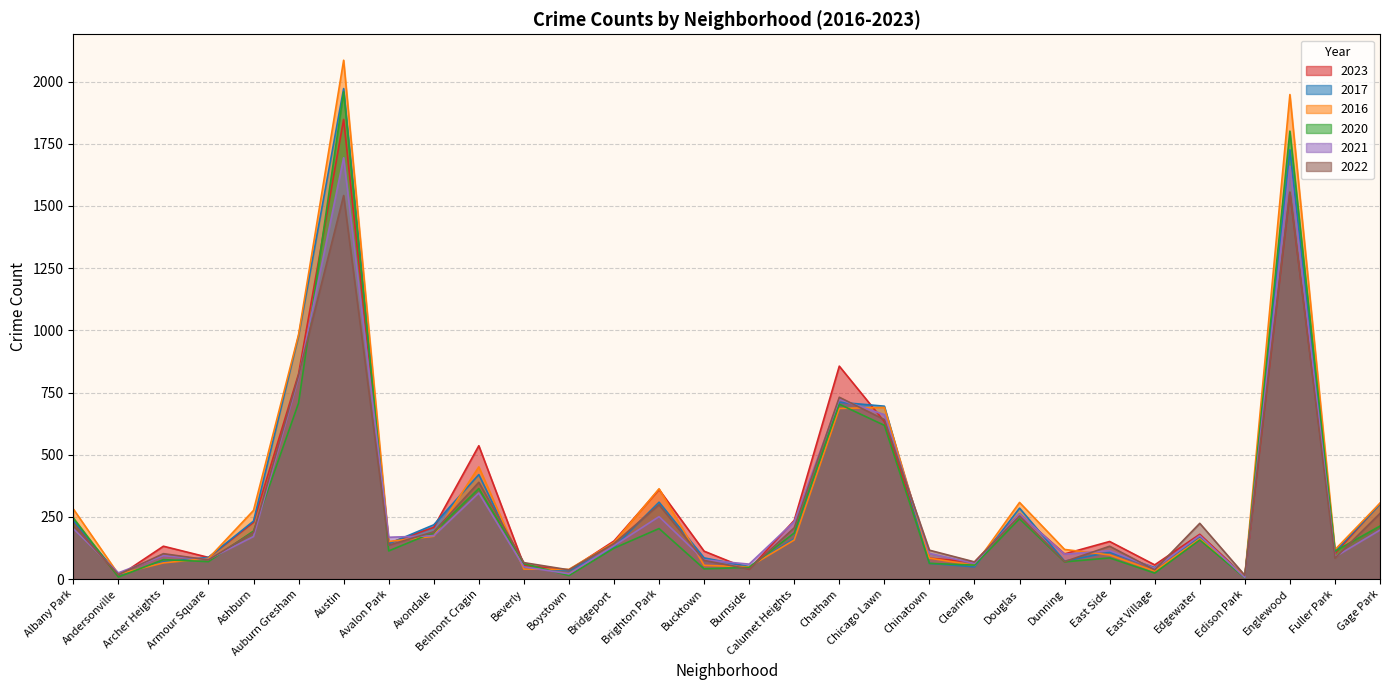

What is the value of the 2017 point at the 9th from the left?

218